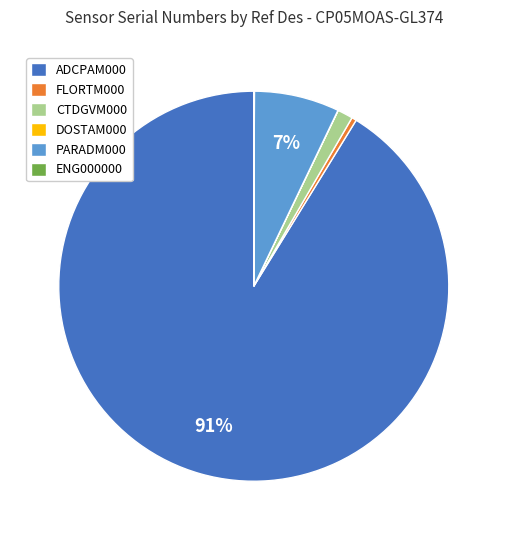

Combined, do PARADM000 and FLORTM000 account for over 50%?

No